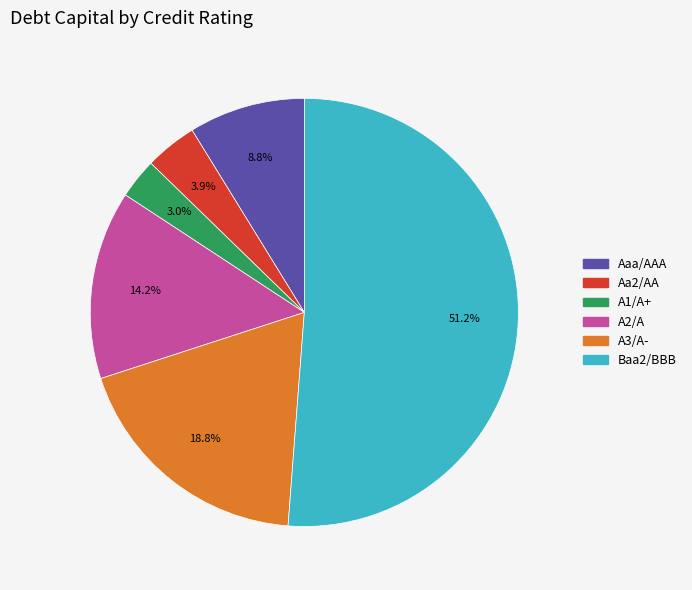

To the nearest percent, what is the difference between the largest and smallest slice percentages?

48%